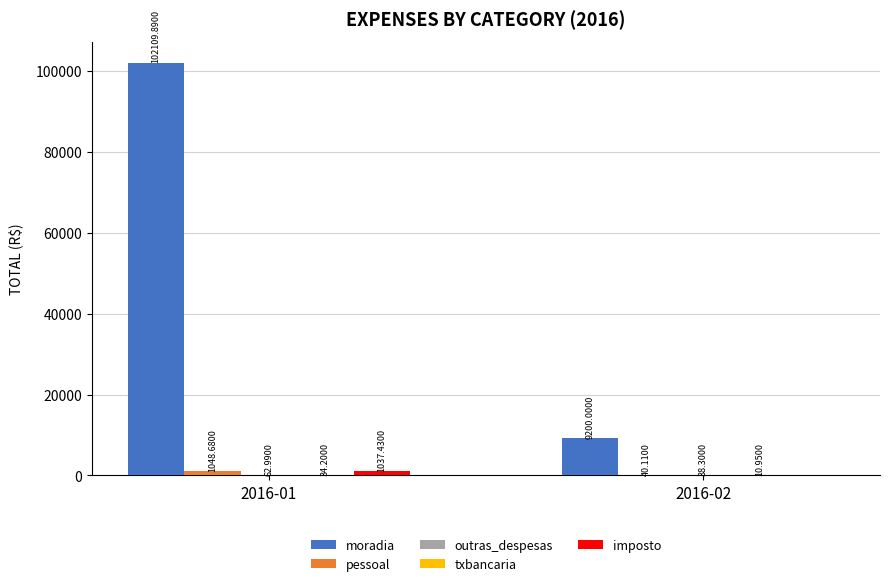

At which category is the sum across all series the highest?

2016-01